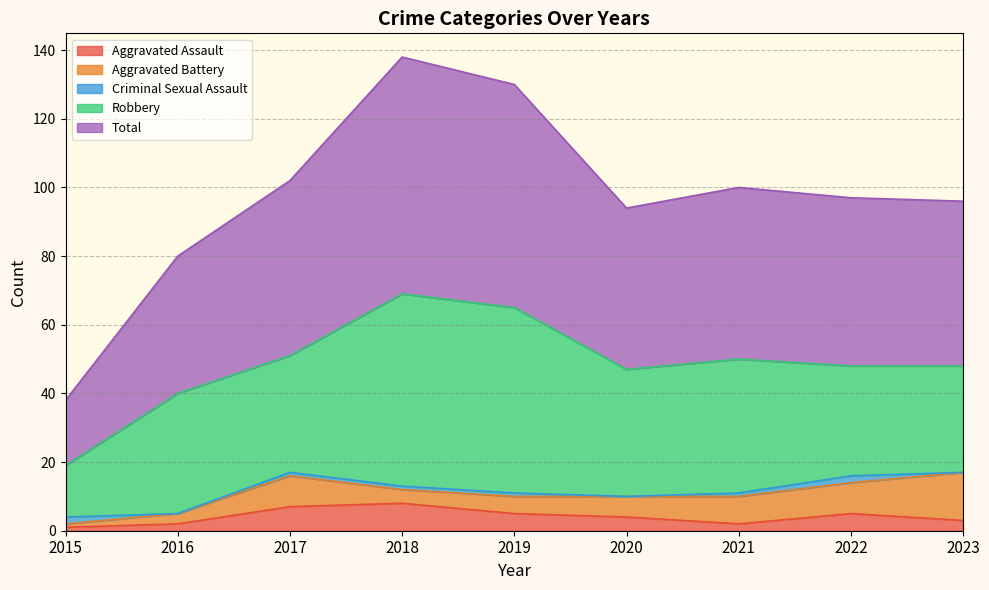

What is the value of the Aggravated Assault point at the 7th from the left?

2